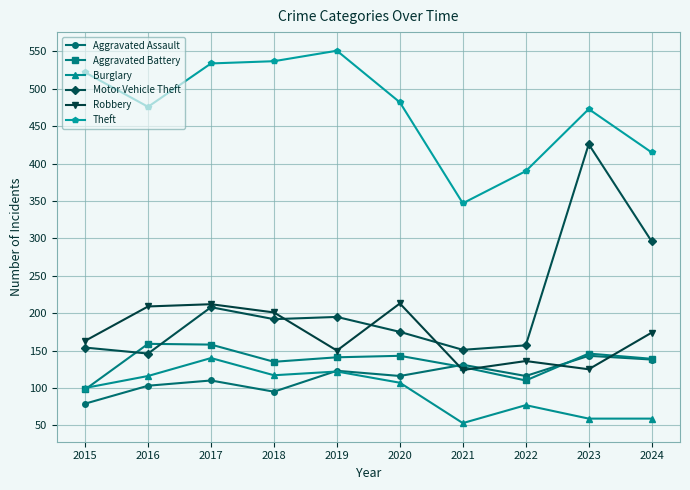

Is the value of Robbery at 2020 greater than the value of Aggravated Assault at 2019?

Yes